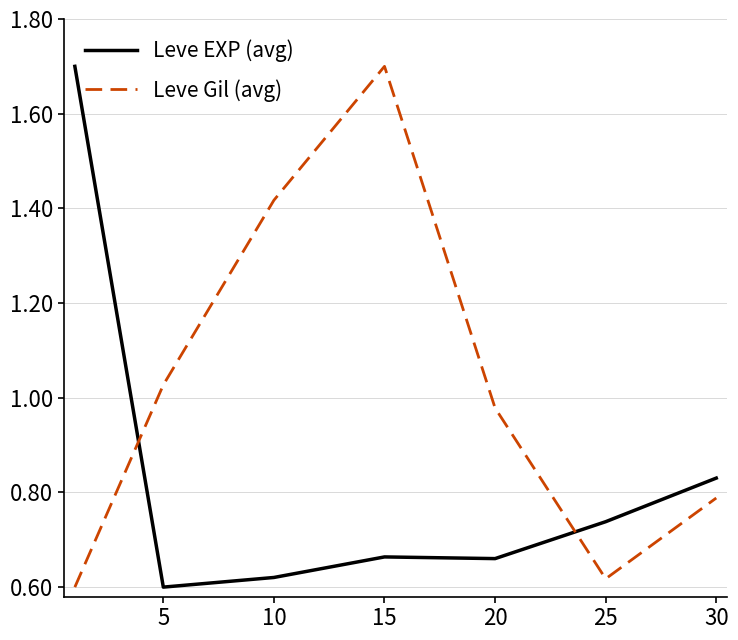

Which series ends up on top after the final intersection of Leve Gil (avg) and Leve EXP (avg)?

Leve EXP (avg)